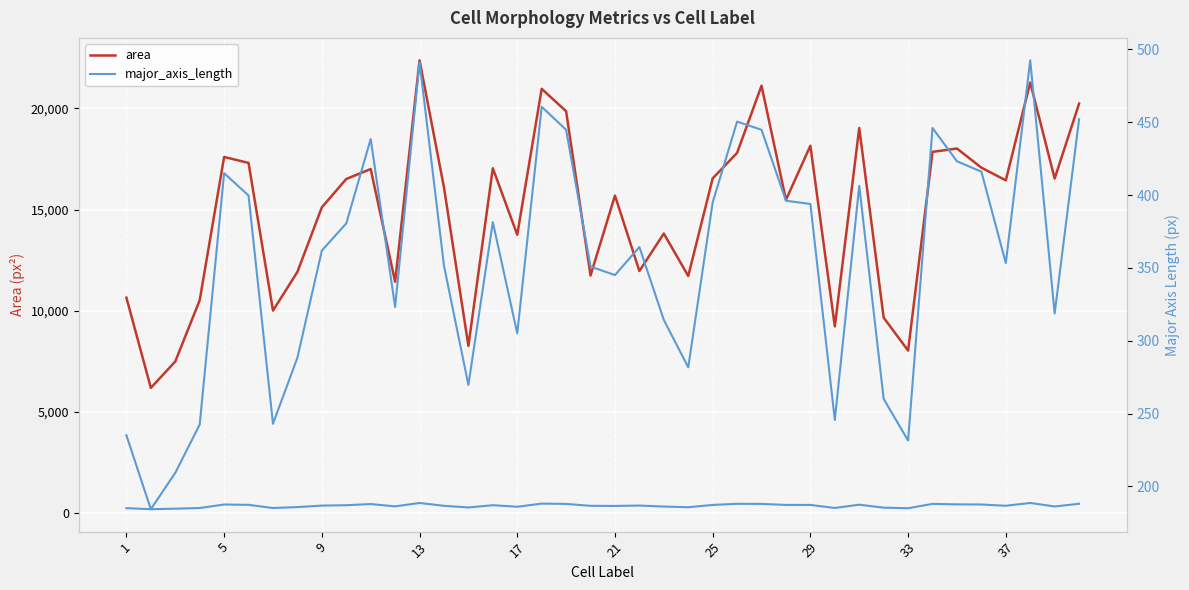

What is the difference between the second highest and second lowest values in the major_axis_length series?

282.0